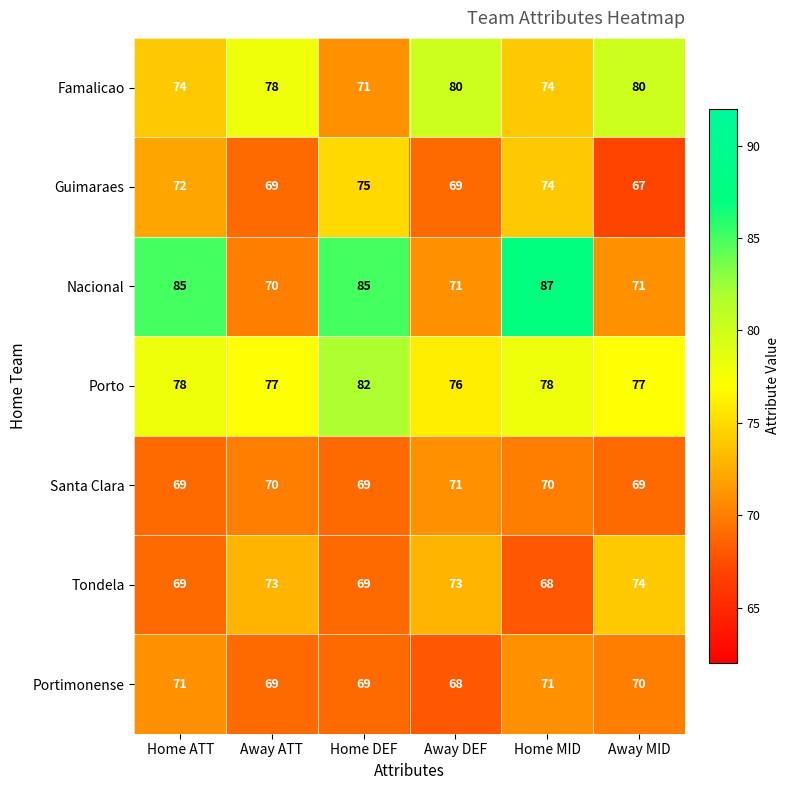

True or false: Santa Clara has a value of 70 at Home MID.

True